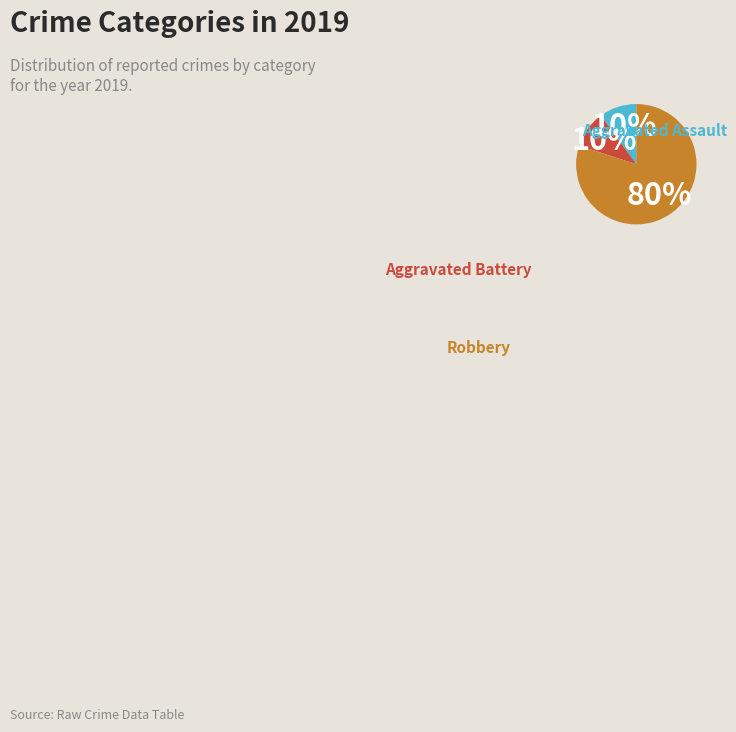

To the nearest percent, what is the difference between the largest and smallest slice percentages?

70%